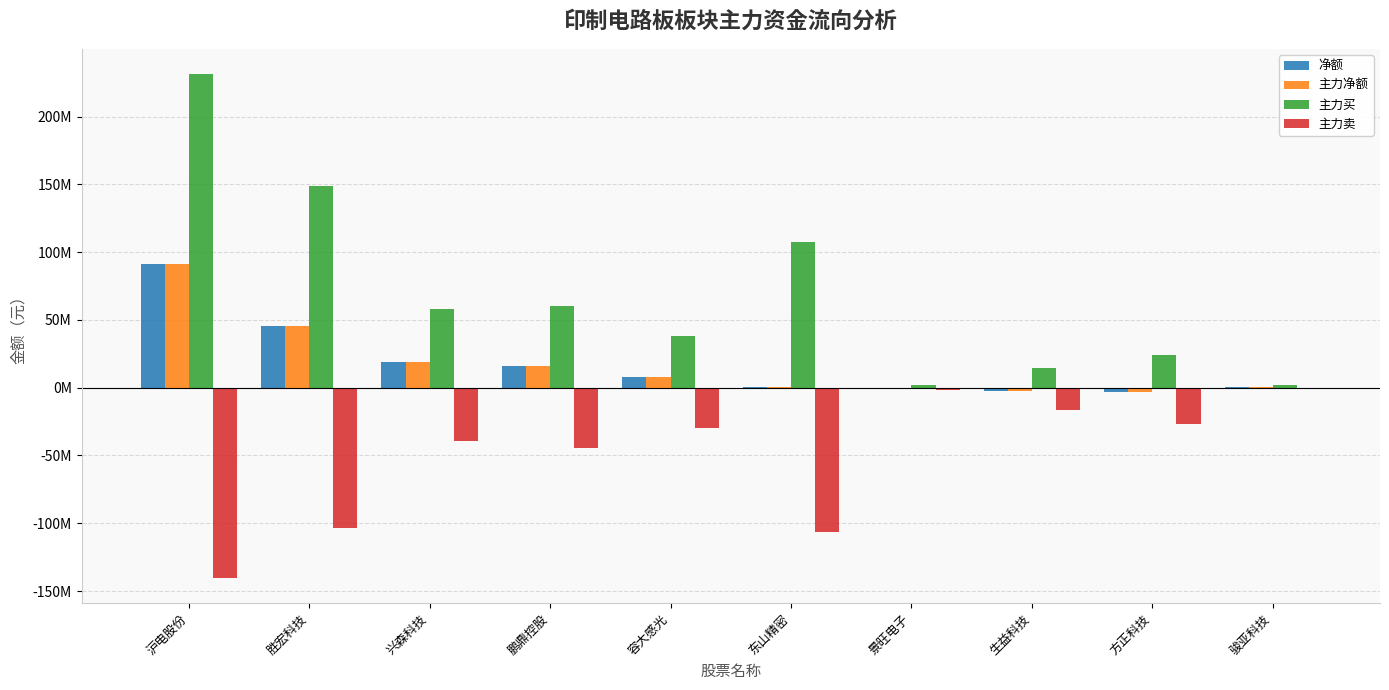

What is the sum of the 主力买 values at 胜宏科技 and 生益科技?

163642613